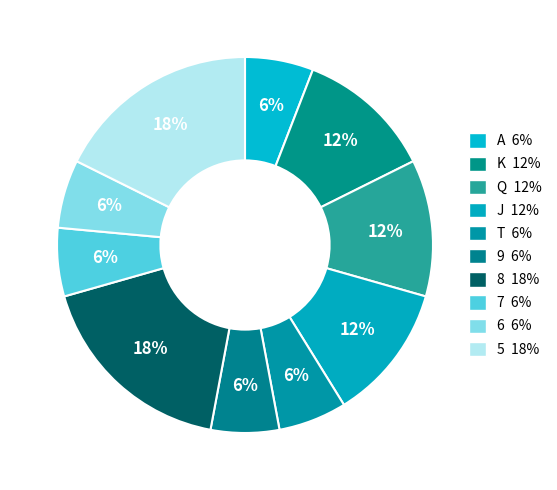

Is there any slice that represents more than half of the pie?

No